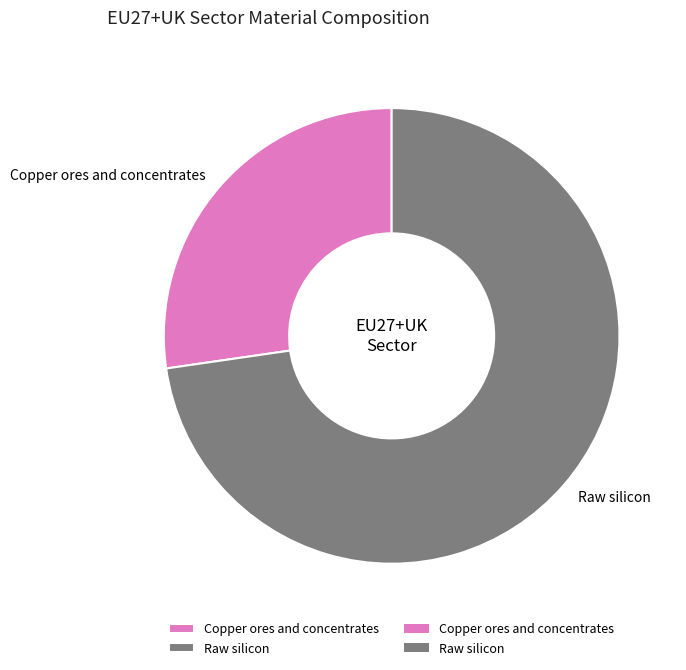

Is it true that Raw silicon is 79% of the pie?

False